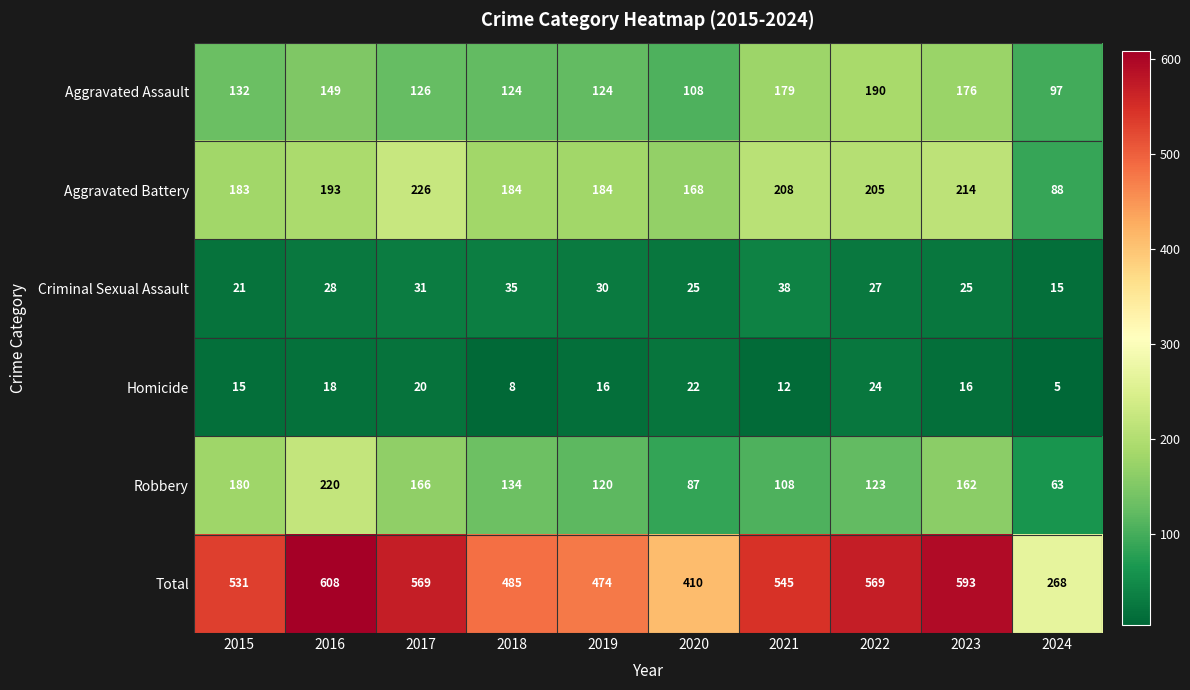

Which series has the largest range (max minus min)?

Total